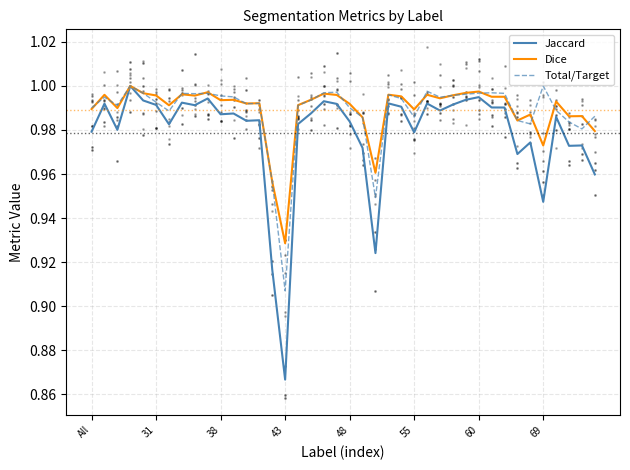

Where is Dice nearest to the value 0?

43